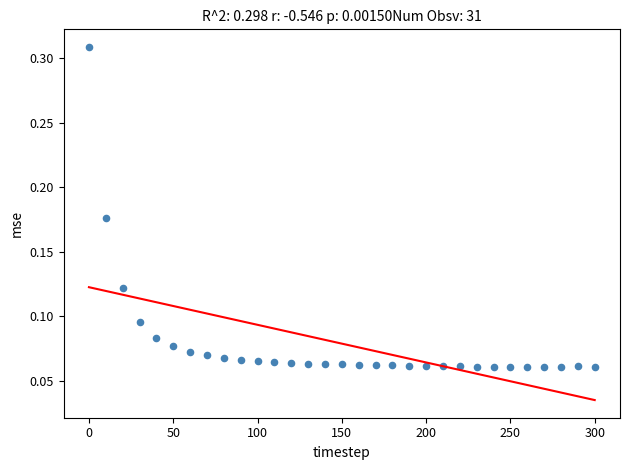

What is the range of X values (max minus min)?

300.0